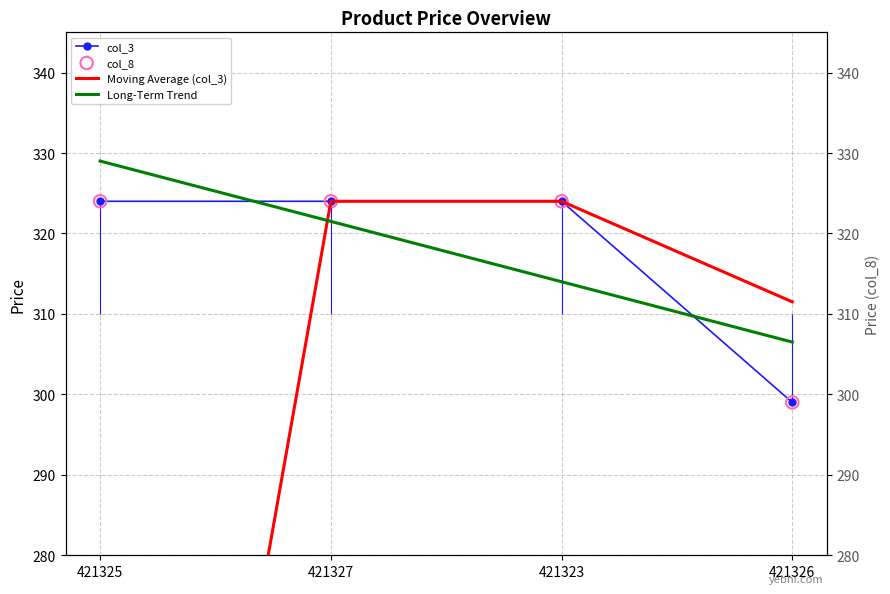

At how many categories does at least one series exceed 170?

4